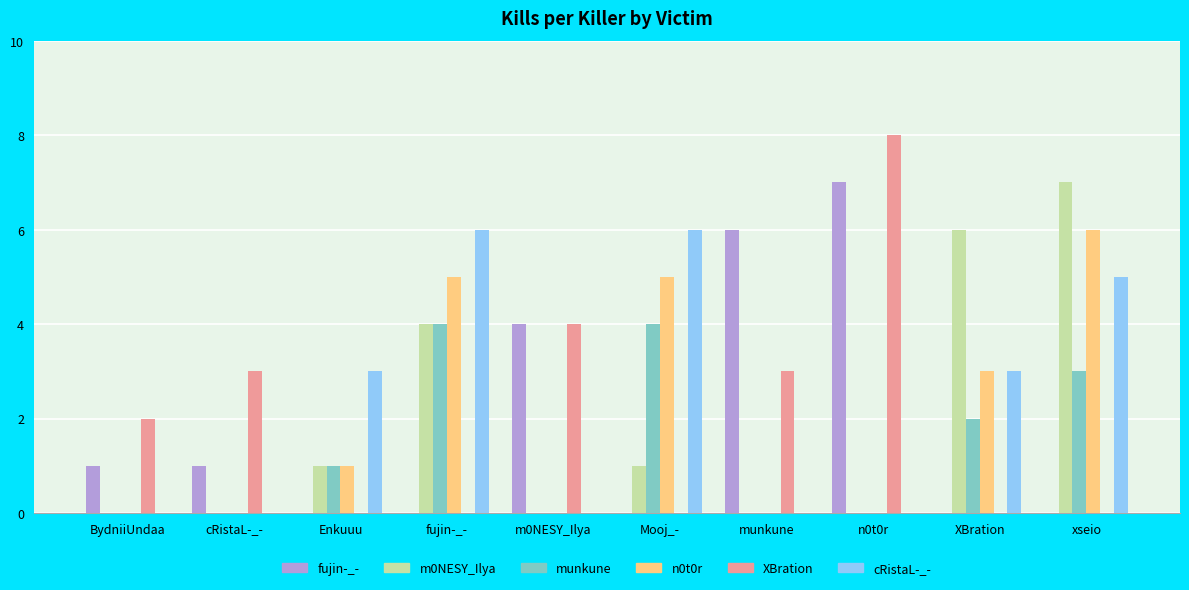

The n0t0r series shows 2 at Mooj_-. True or false?

False